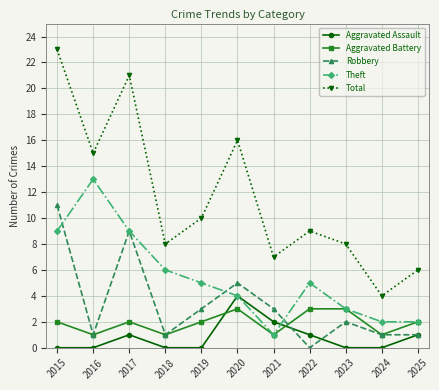

What is the sum of the Aggravated Battery values at 2024 and 2015?

3